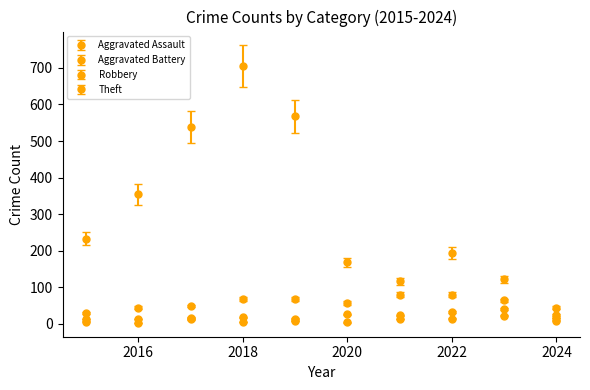

How many lines are shown in the chart?

4